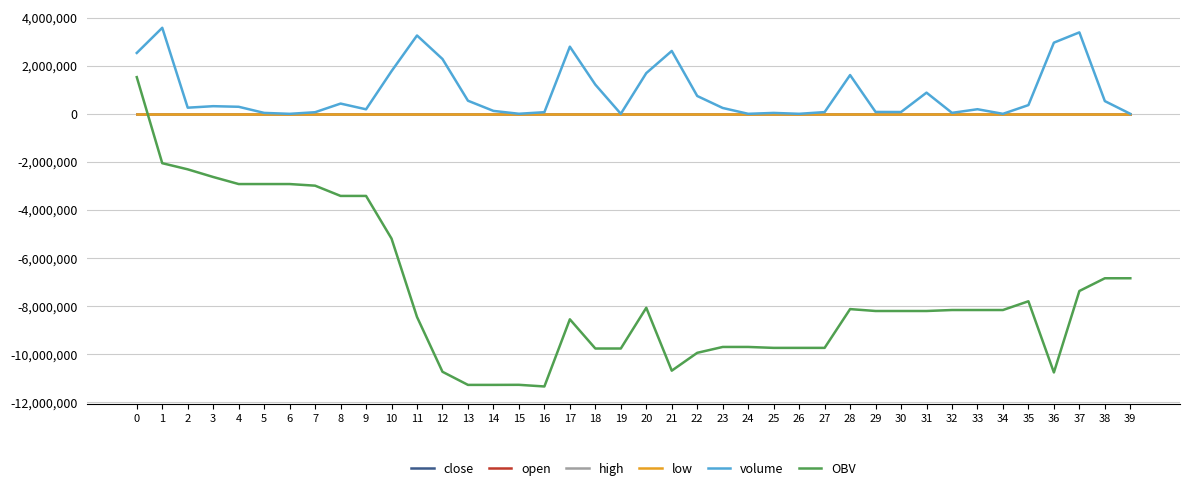

What is the spread (max minus min) of values at 39?

6842802.1